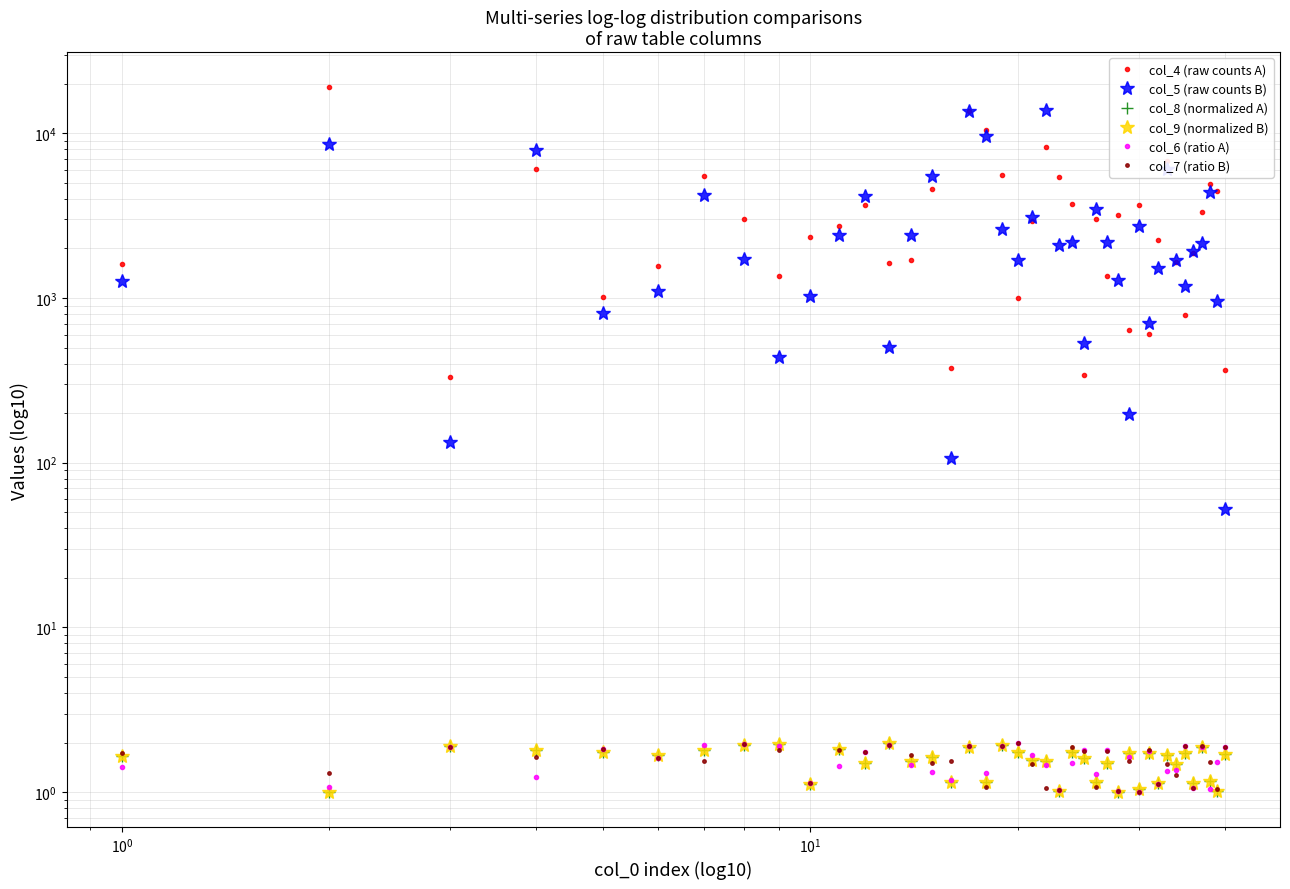

Which series has the largest total across all categories?

col_4 (raw counts A)